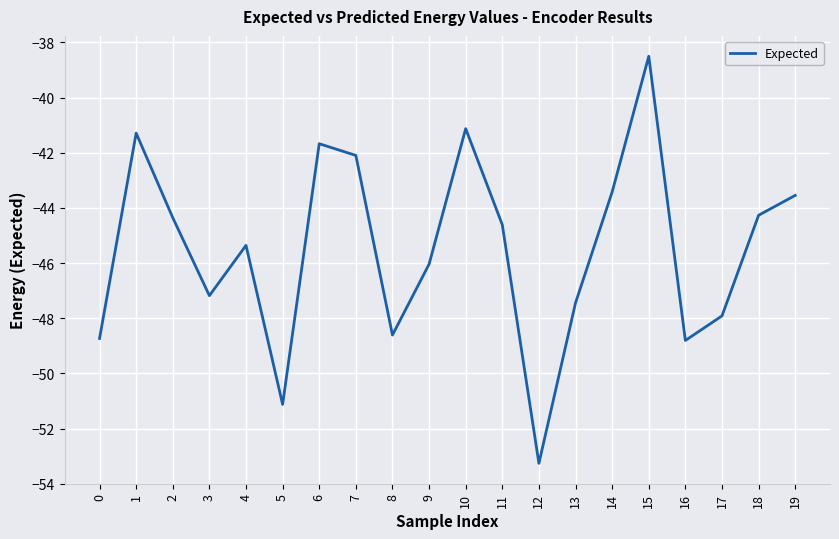

Reading right to left, list all the values displayed in this chart.

19=-43.5	18=-44.3	17=-47.9	16=-48.8	15=-38.5	14=-43.4	13=-47.4	12=-53.3	11=-44.6	10=-41.1	9=-46.0	8=-48.6	7=-42.1	6=-41.7	5=-51.1	4=-45.4	3=-47.2	2=-44.4	1=-41.3	0=-48.7